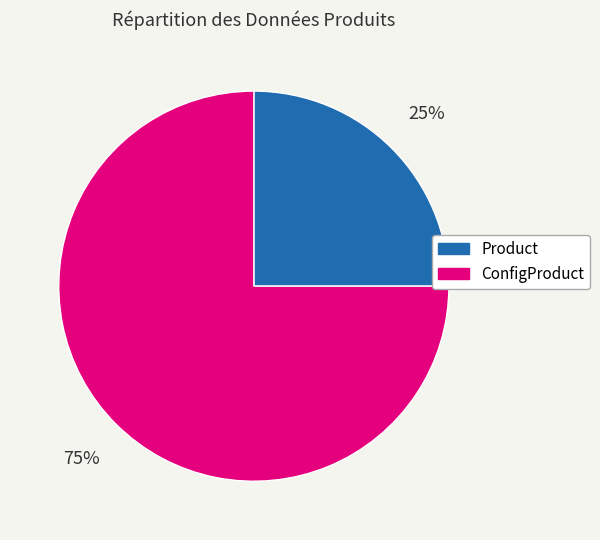

Combined, do Product and ConfigProduct account for over 50%?

Yes